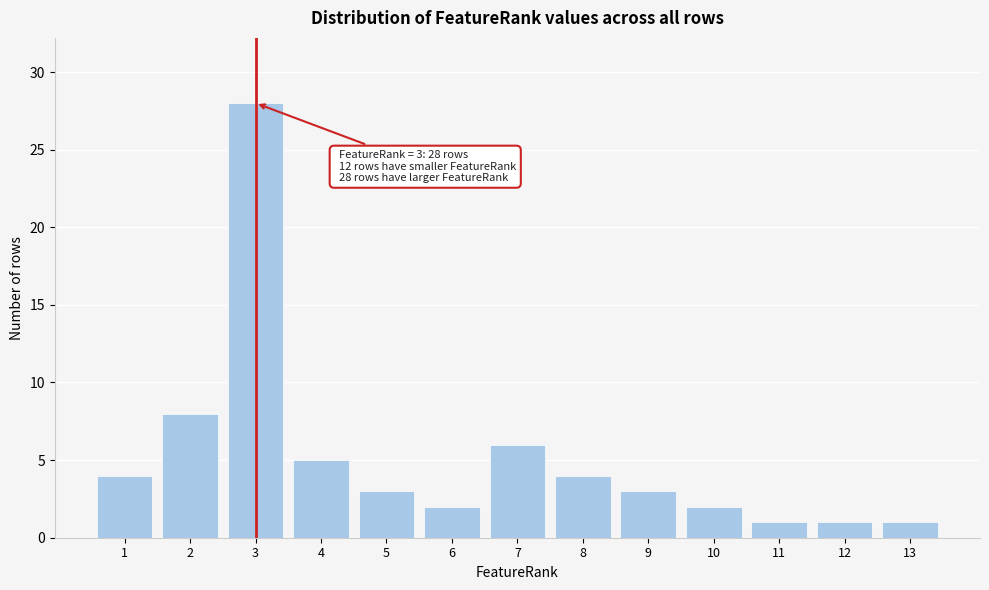

Reading left to right, transcribe all the data shown in this chart.

1=4	2=8	3=28	4=5	5=3	6=2	7=6	8=4	9=3	10=2	11=1	12=1	13=1